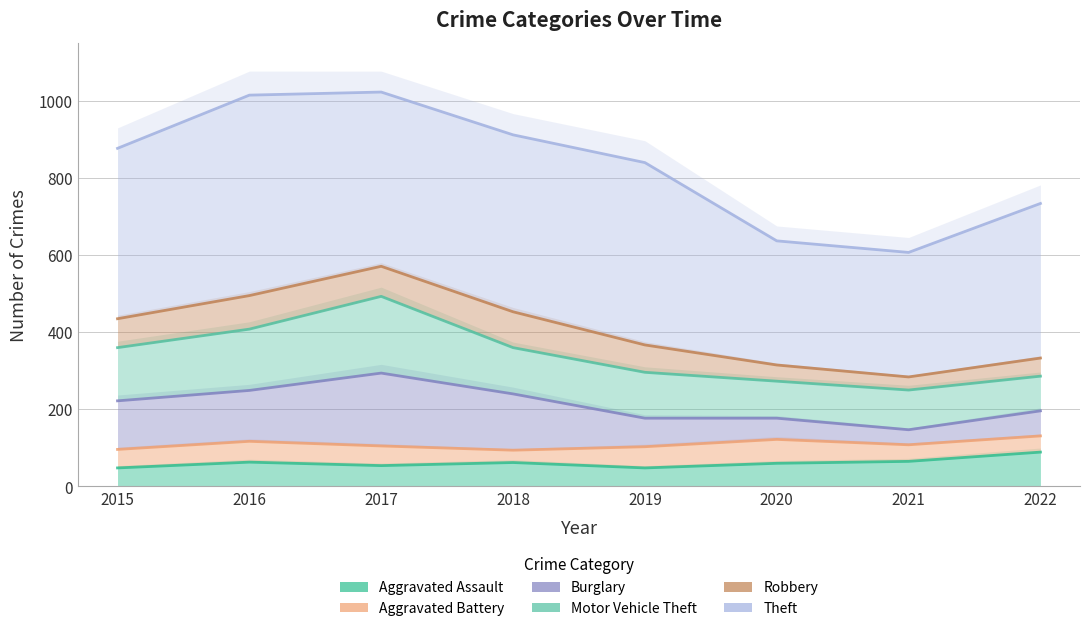

Where is the first local minimum for Theft?

2017